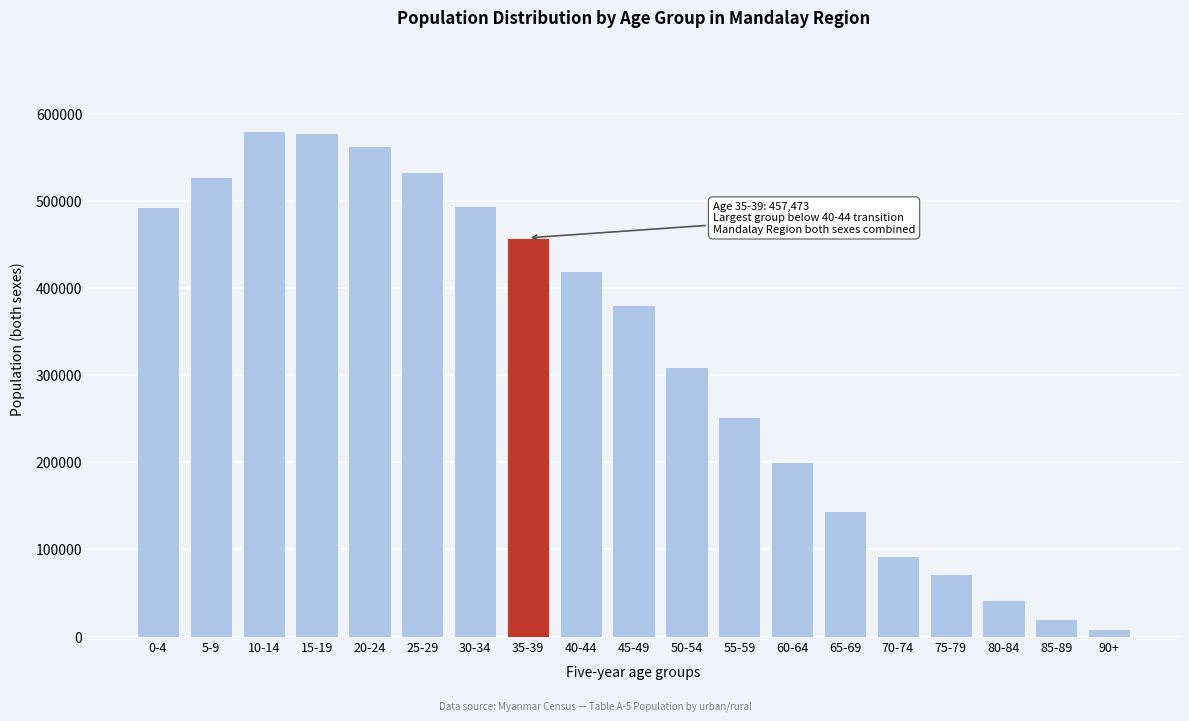

What is the change in value from 15-19 to 40-44?

-159356